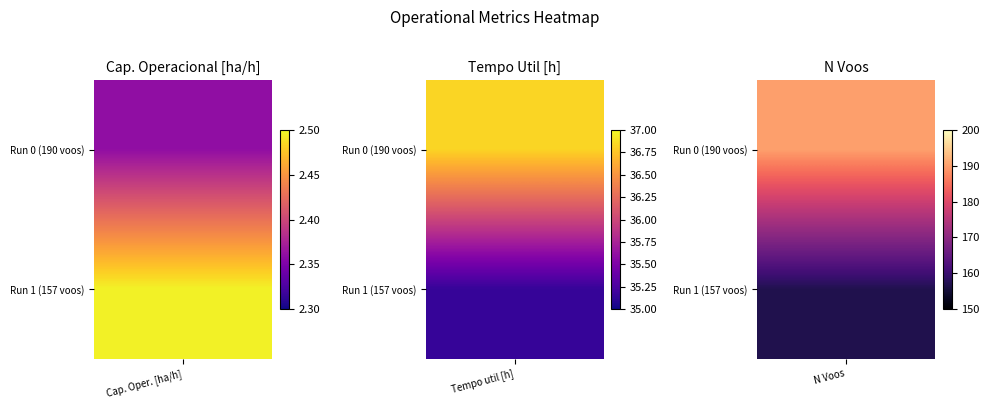

The Capacidade operacional [ha/h] series shows 4.1 at Row 0. True or false?

False